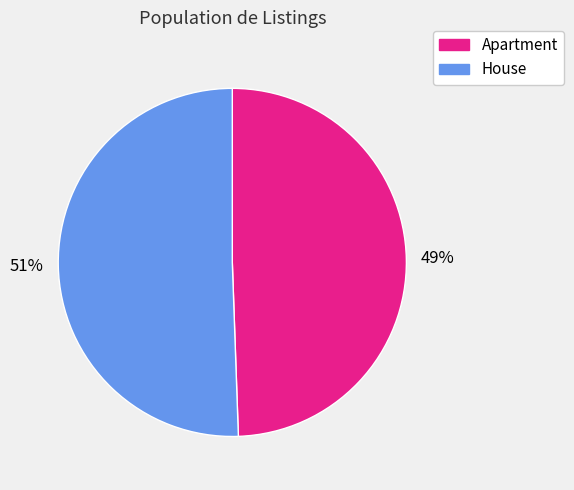

How many segments does this pie chart have?

2